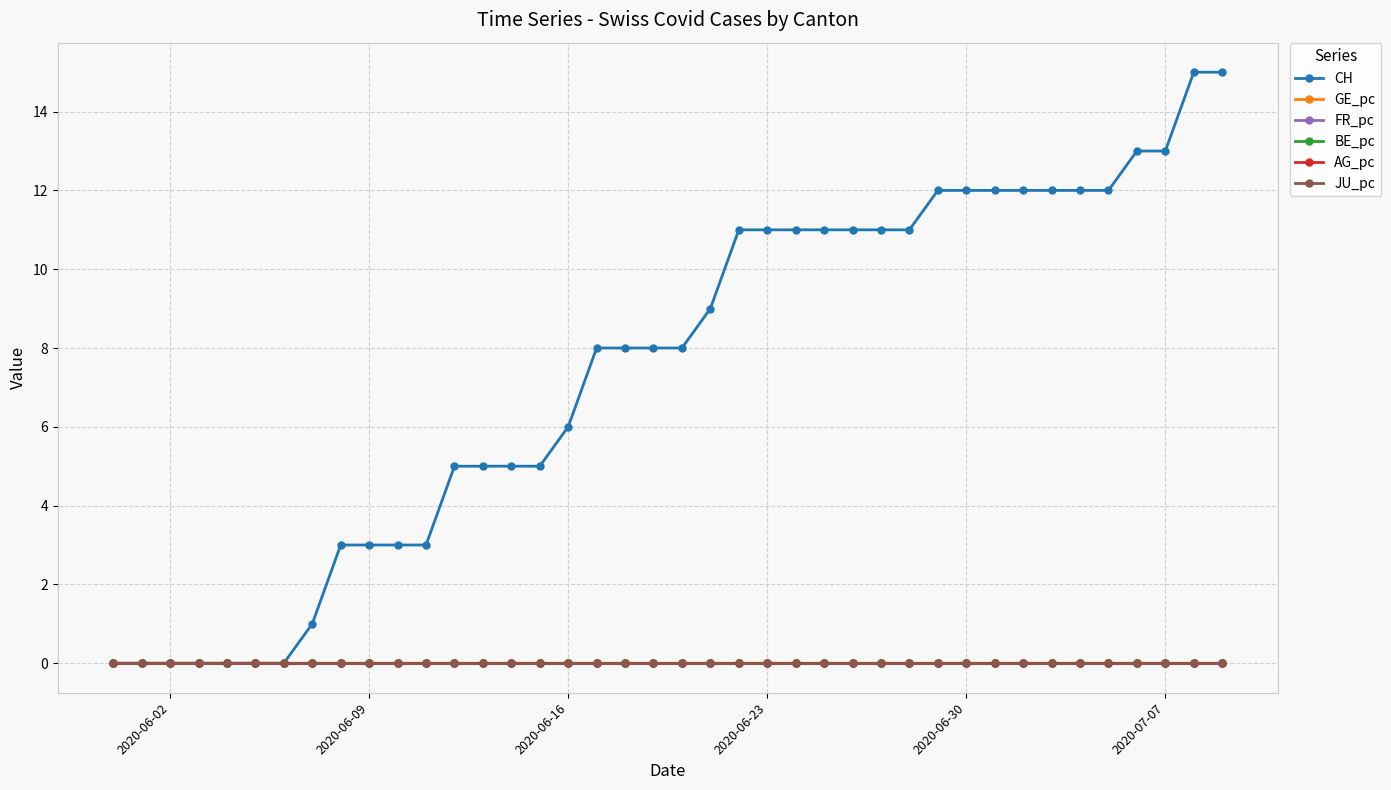

Which series has the largest total across all categories?

CH